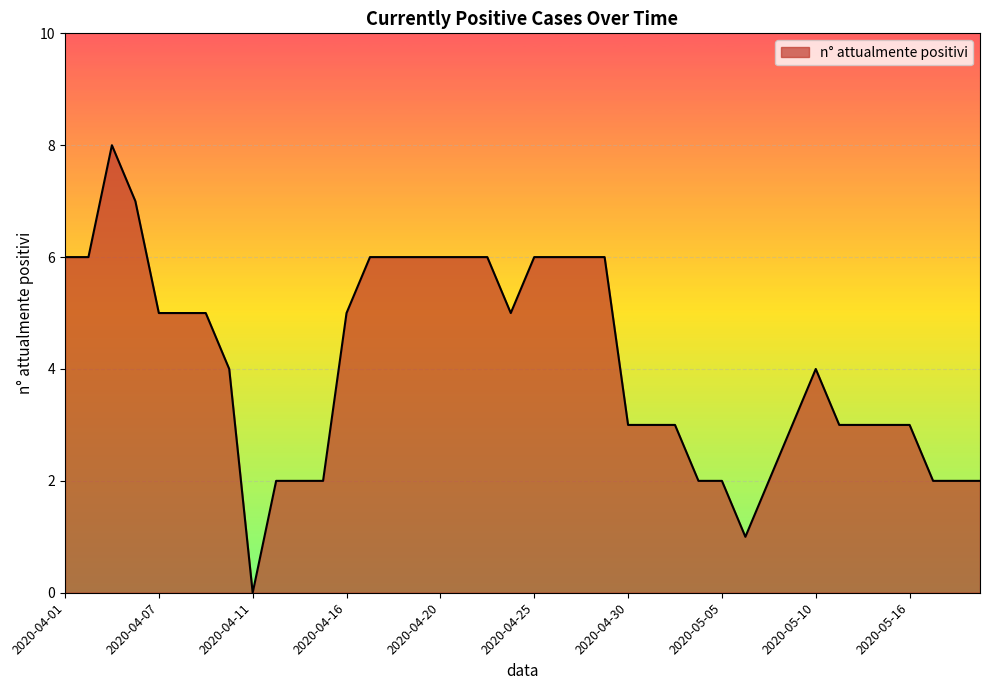

List the labels in order of value, largest first.

2020-04-04, 2020-04-06, 2020-04-01, 2020-04-02, 2020-04-17, 2020-04-18, 2020-04-19, 2020-04-20, 2020-04-21, 2020-04-22, 2020-04-25, 2020-04-26, 2020-04-28, 2020-04-29, 2020-04-07, 2020-04-08, 2020-04-09, 2020-04-16, 2020-04-24, 2020-04-10, 2020-05-10, 2020-04-30, 2020-05-01, 2020-05-02, 2020-05-09, 2020-05-11, 2020-05-12, 2020-05-13, 2020-05-16, 2020-04-13, 2020-04-14, 2020-04-15, 2020-05-04, 2020-05-05, 2020-05-08, 2020-05-17, 2020-05-18, 2020-05-19, 2020-05-07, 2020-04-11